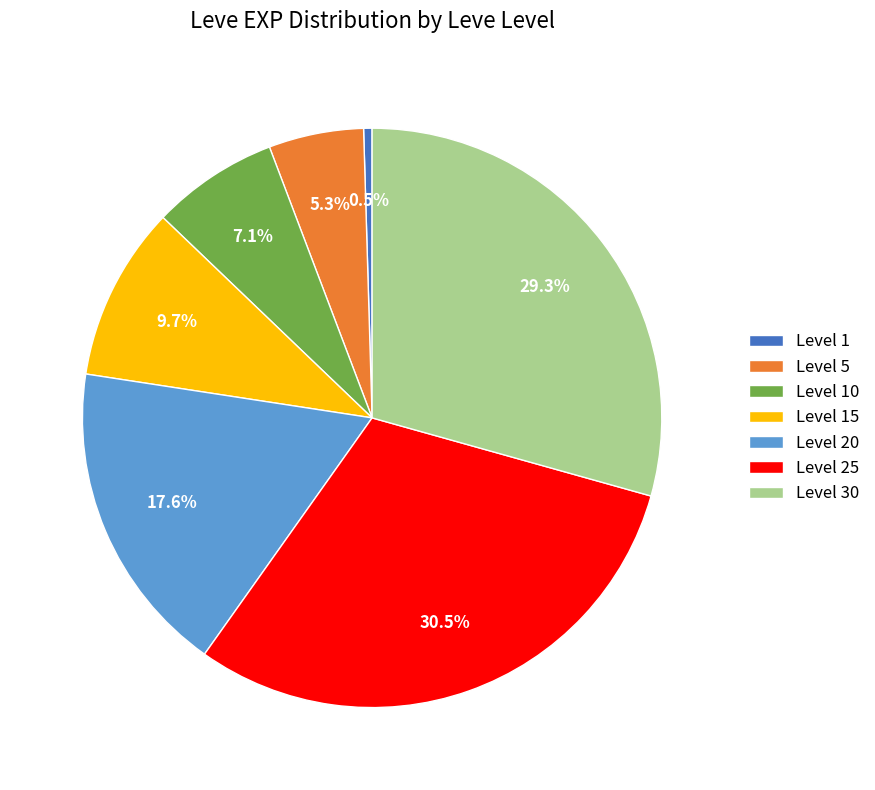

Which has a higher value, Level 10 or Level 20?

Level 20